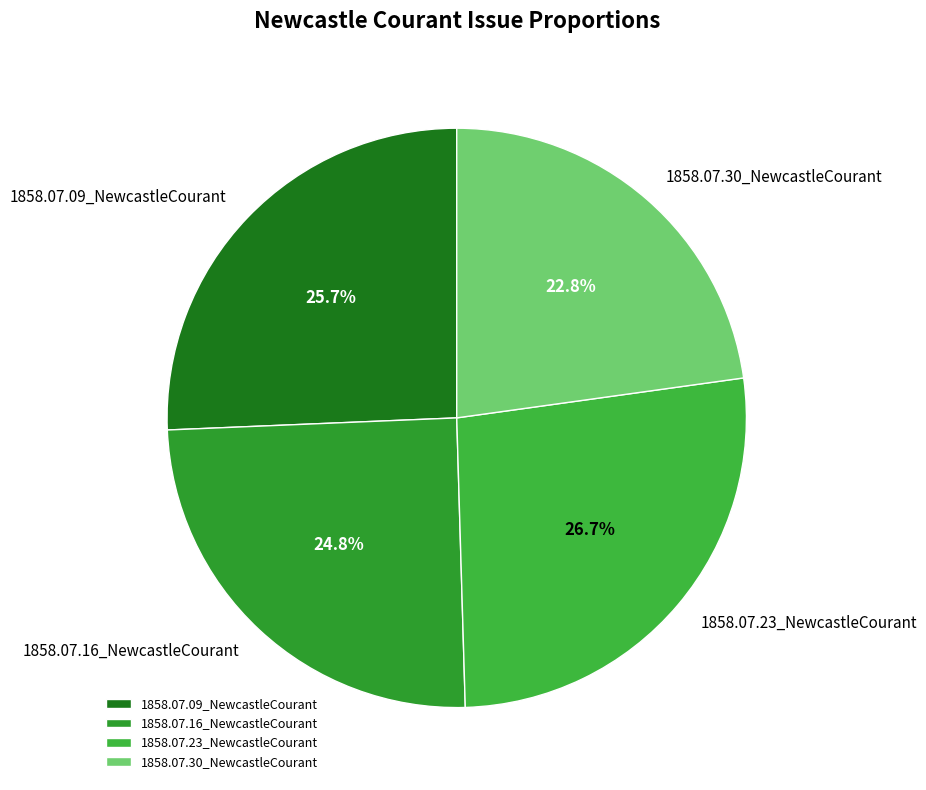

What percentage do 1858.07.23_NewcastleCourant and 1858.07.16_NewcastleCourant together represent?

51.5%